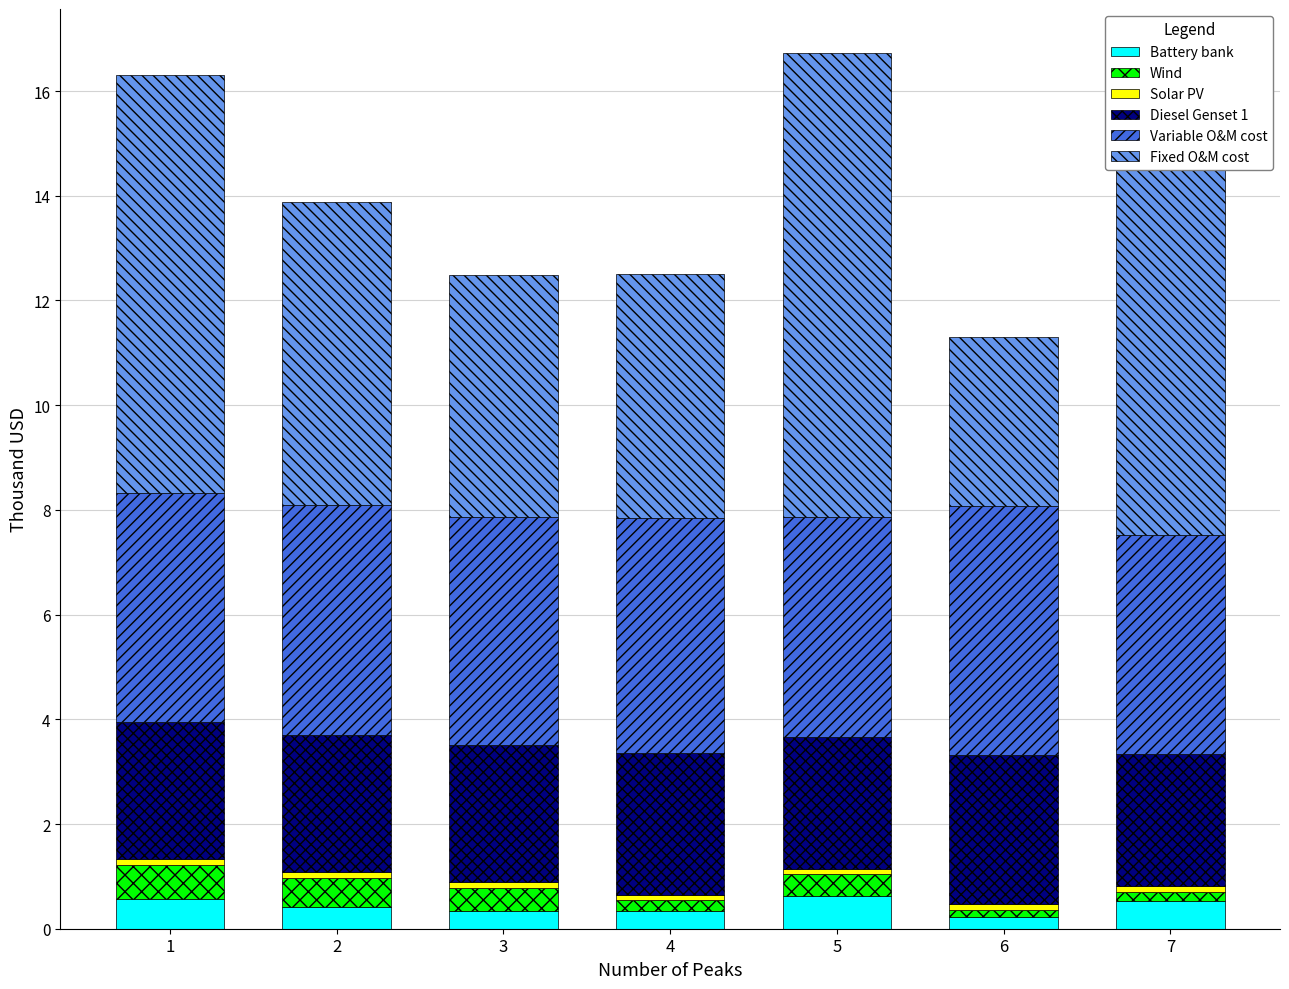

What is the highest value of the Battery bank series?

0.6